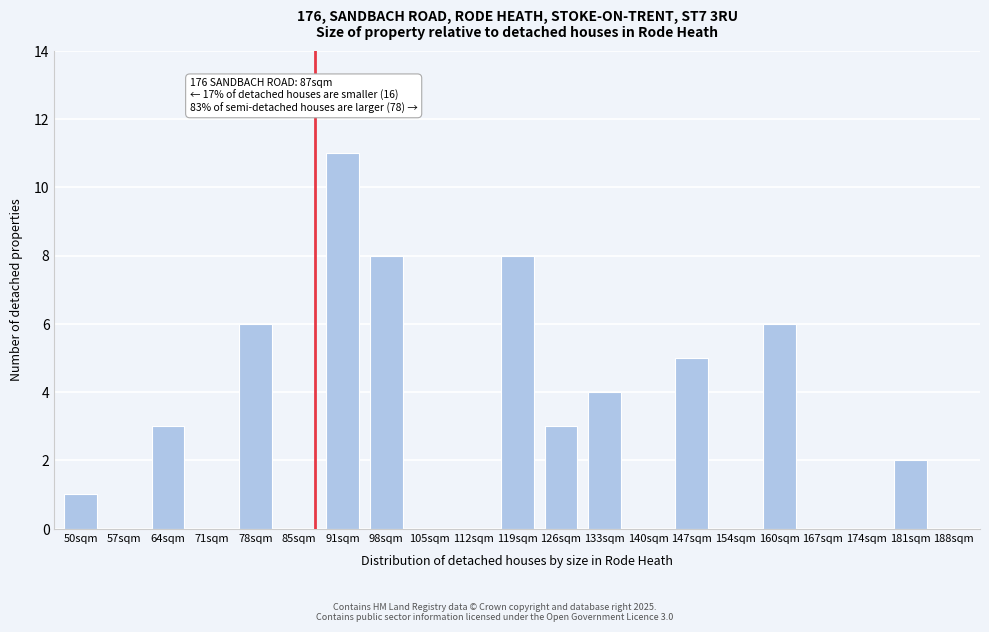

Reading right to left, what are all the values shown in this chart?

188sqm=0	181sqm=2	174sqm=0	167sqm=0	160sqm=6	154sqm=0	147sqm=5	140sqm=0	133sqm=4	126sqm=3	119sqm=8	112sqm=0	105sqm=0	98sqm=8	91sqm=11	85sqm=0	78sqm=6	71sqm=0	64sqm=3	57sqm=0	50sqm=1